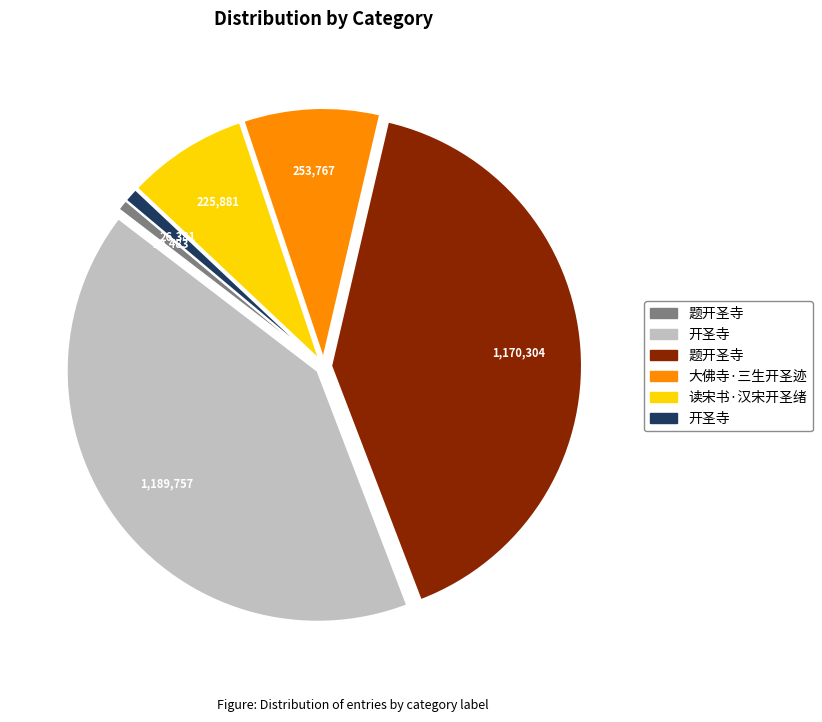

Is there a majority slice in this chart?

No